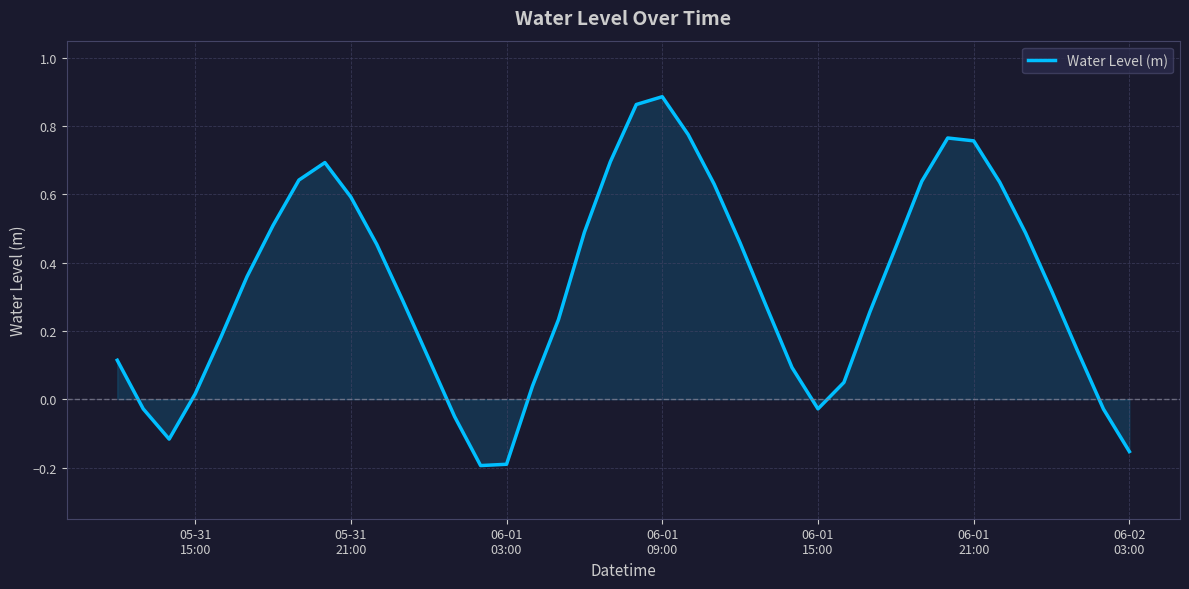

Does the chart have visible grid lines?

Yes